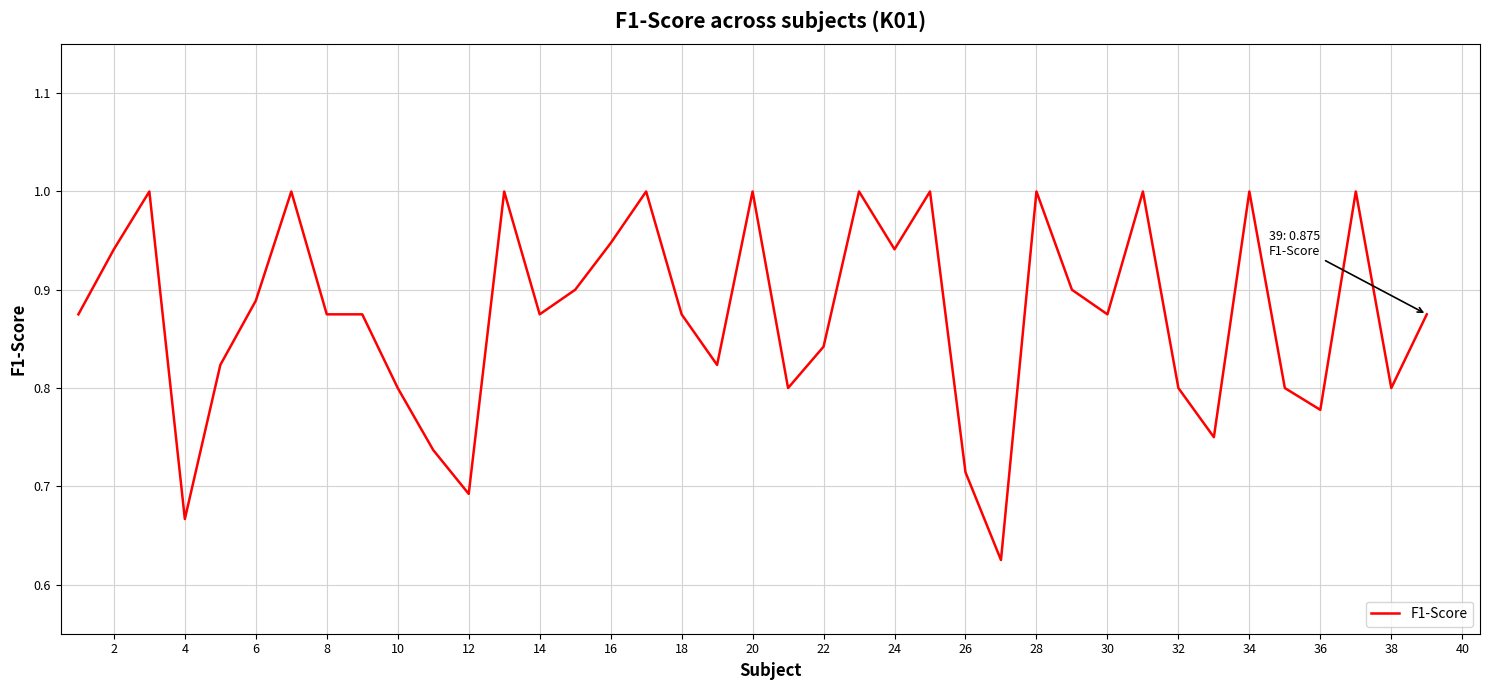

What is the greatest value displayed?

1.0